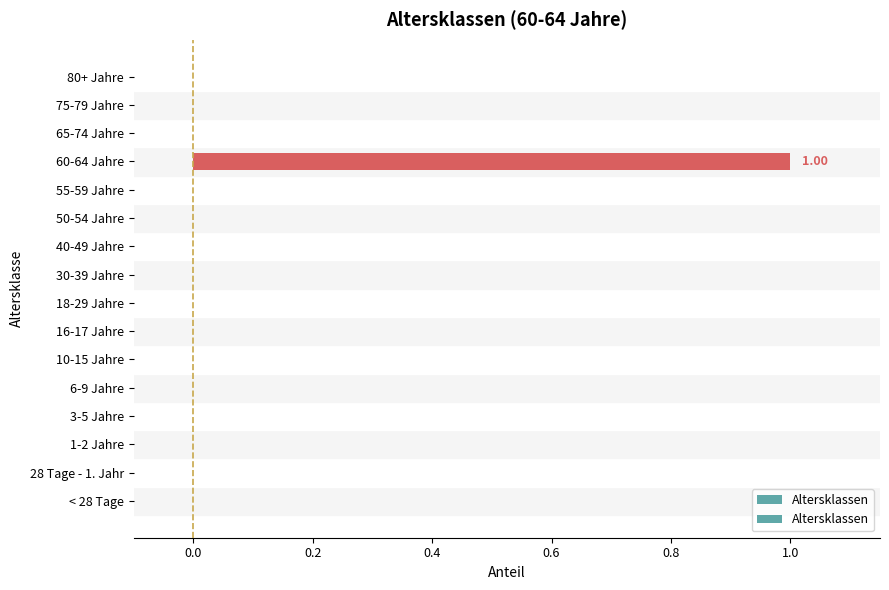

What is the difference between the values at 75-79 Jahre and 60-64 Jahre?

1